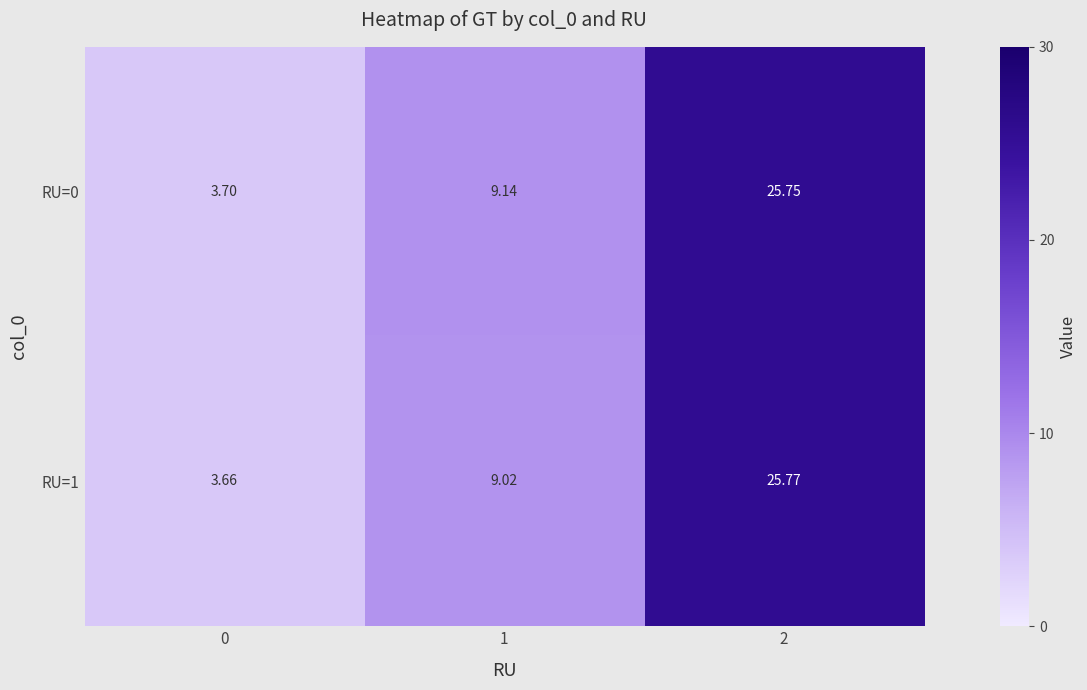

Is the value of RU=0 at 1 greater than the value of RU=1 at 0?

Yes